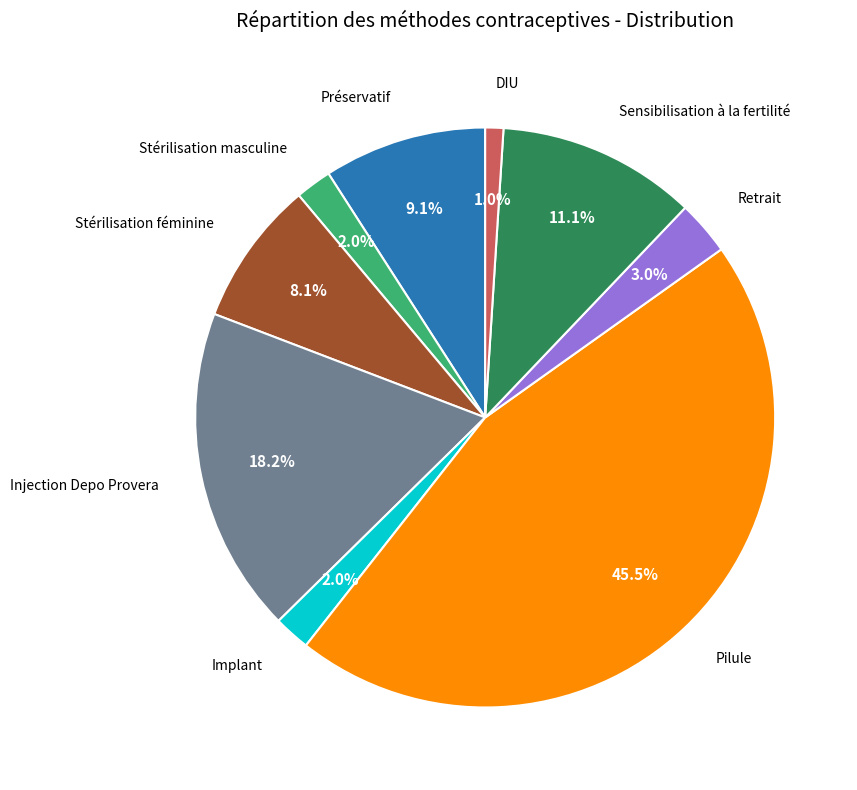

Is there a majority slice in this chart?

No